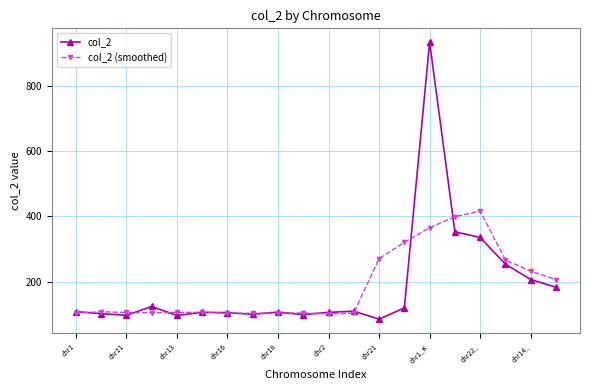

What is the smallest value displayed?

84.9